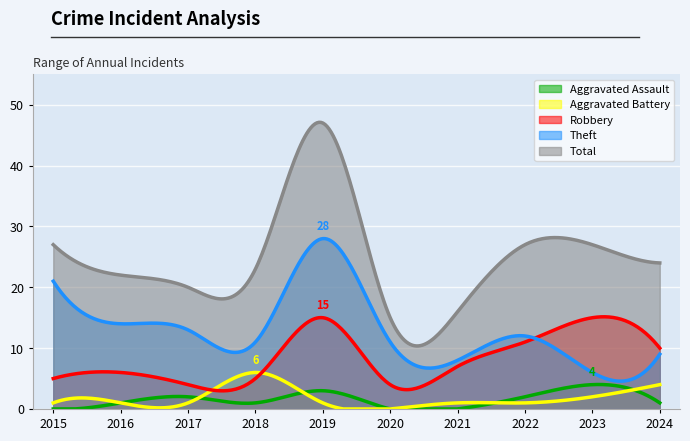

What is the maximum value for Aggravated Assault?

4